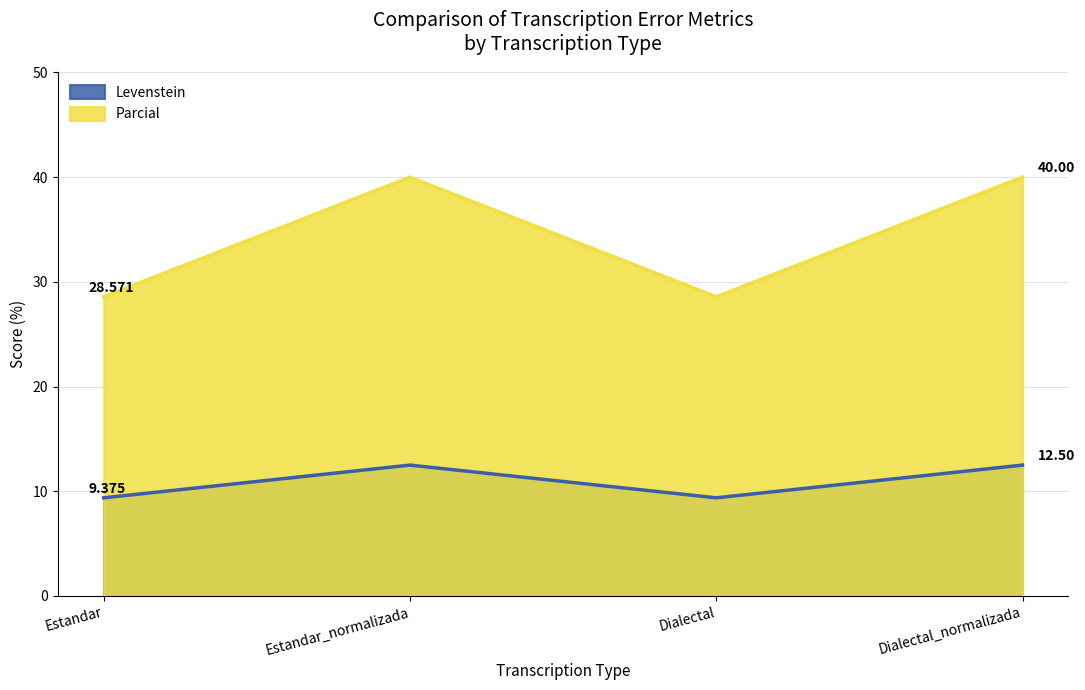

How many series are shown in this chart?

2